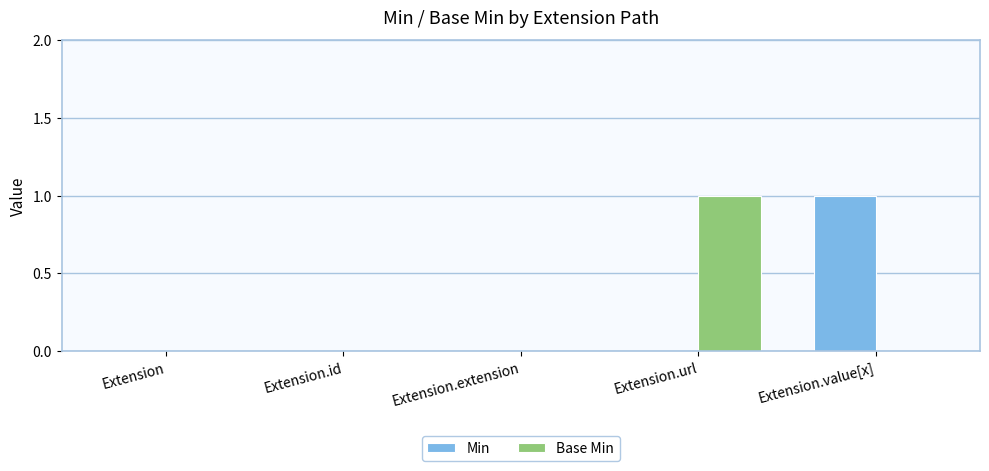

True or false: Base Min has a value of 0 at Extension.

True